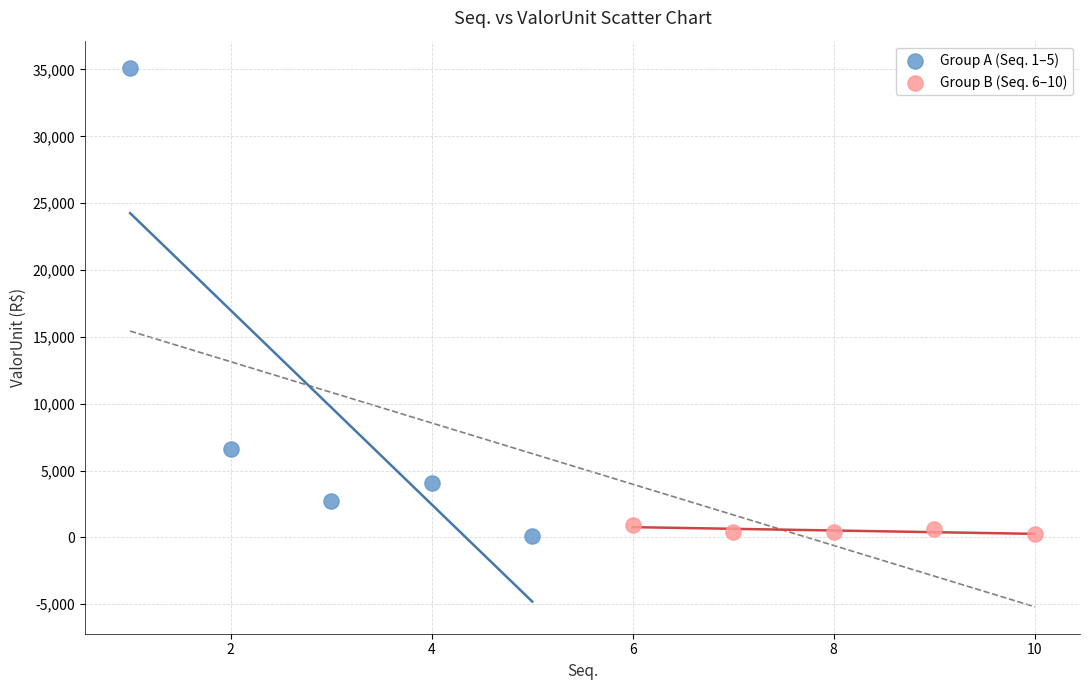

Which series contains the highest Y value?

Group A (Seq. 1–5)